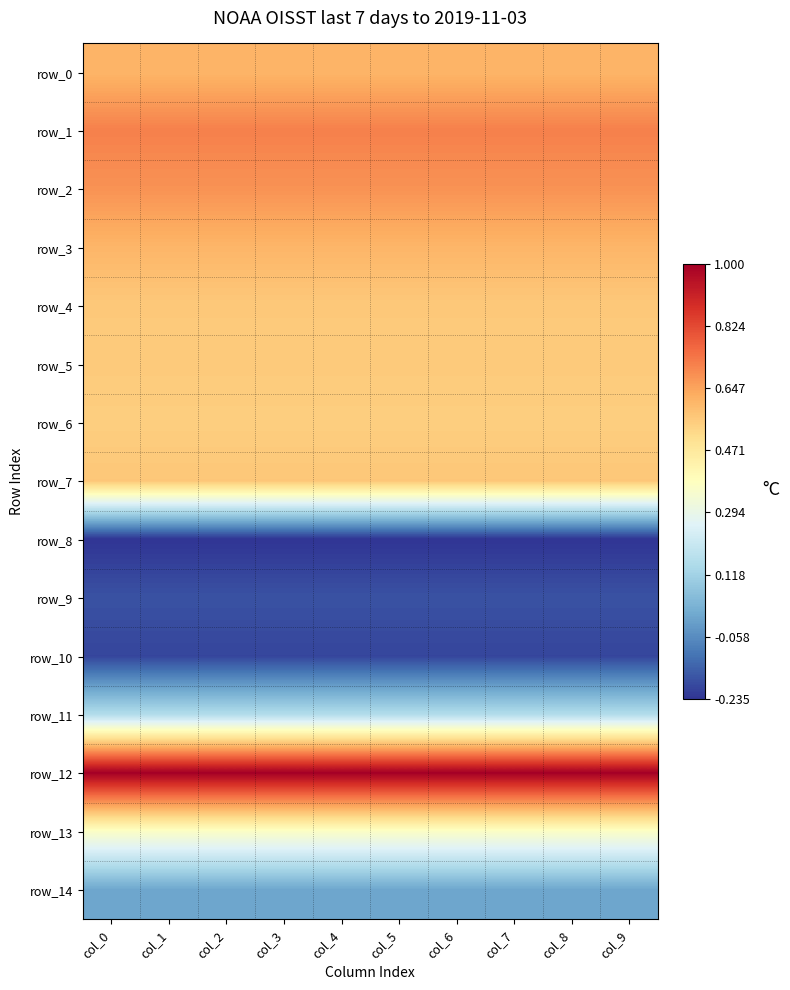

What is the sum of the row_11 values at col_6 and col_2?

0.3